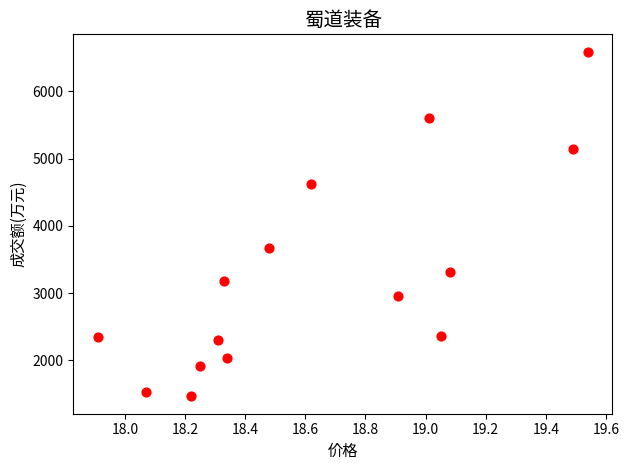

What Y value in the scatter plot is closest to 4026?

3666